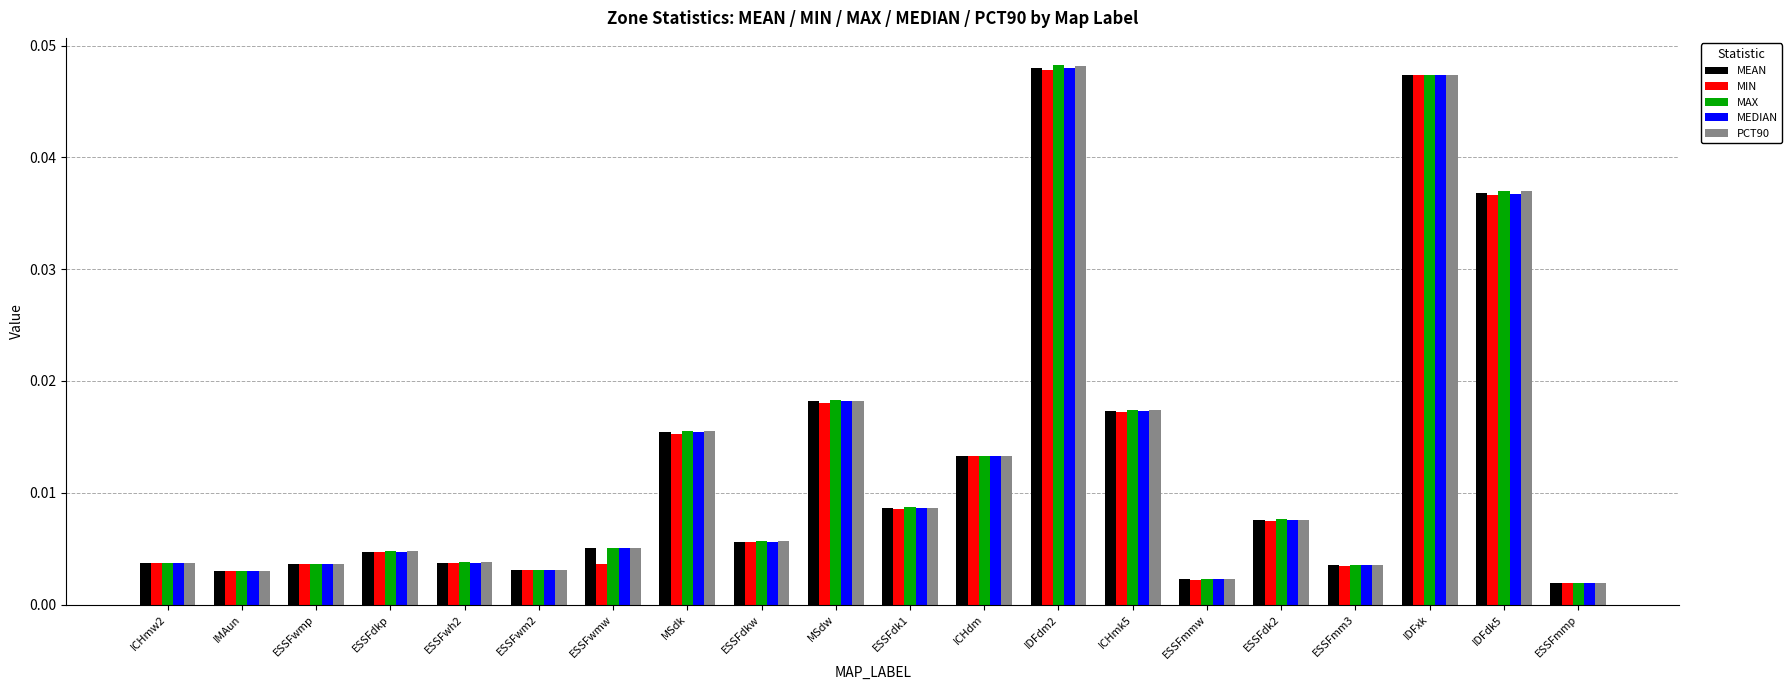

Which series changed the most between ICHdm and ESSFmm3?

PCT90